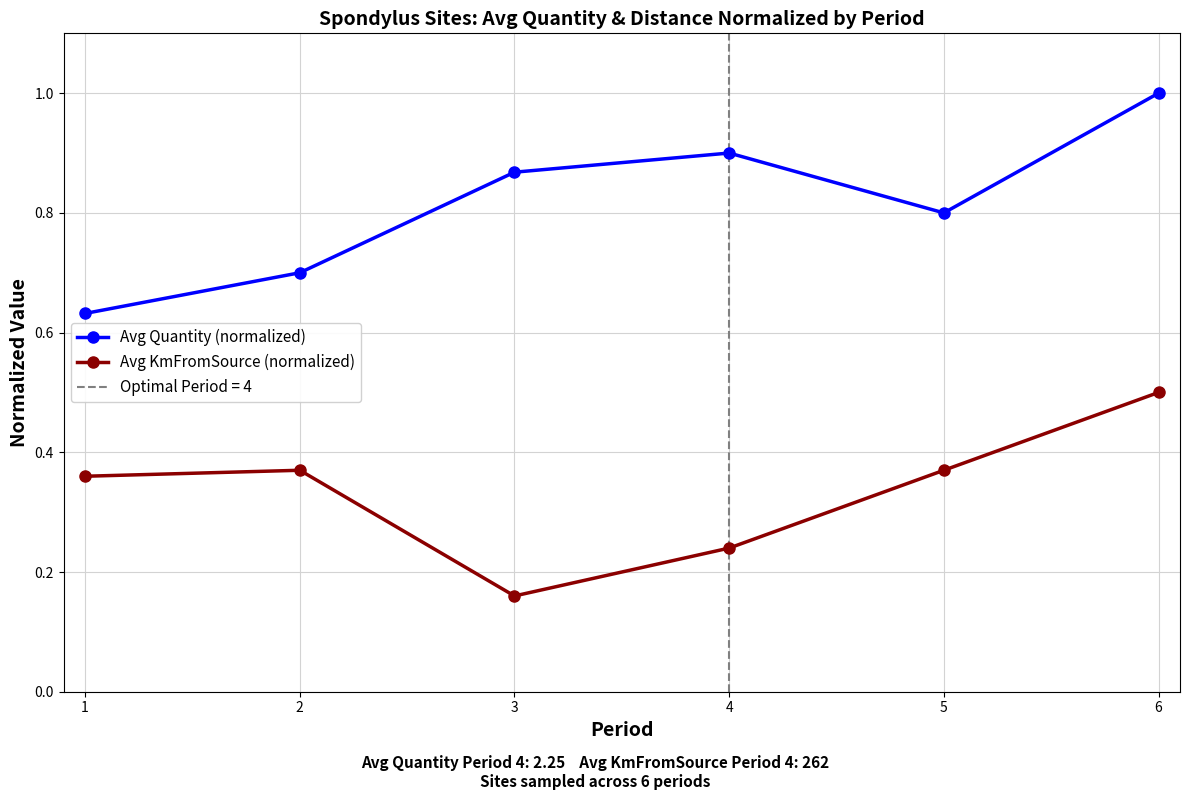

What is the value of the Avg KmFromSource (normalized) point at the 6th from the left?

0.5